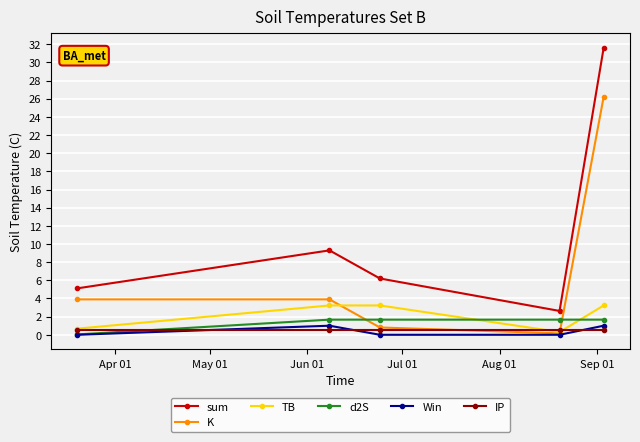

What is the greatest value displayed?

31.6